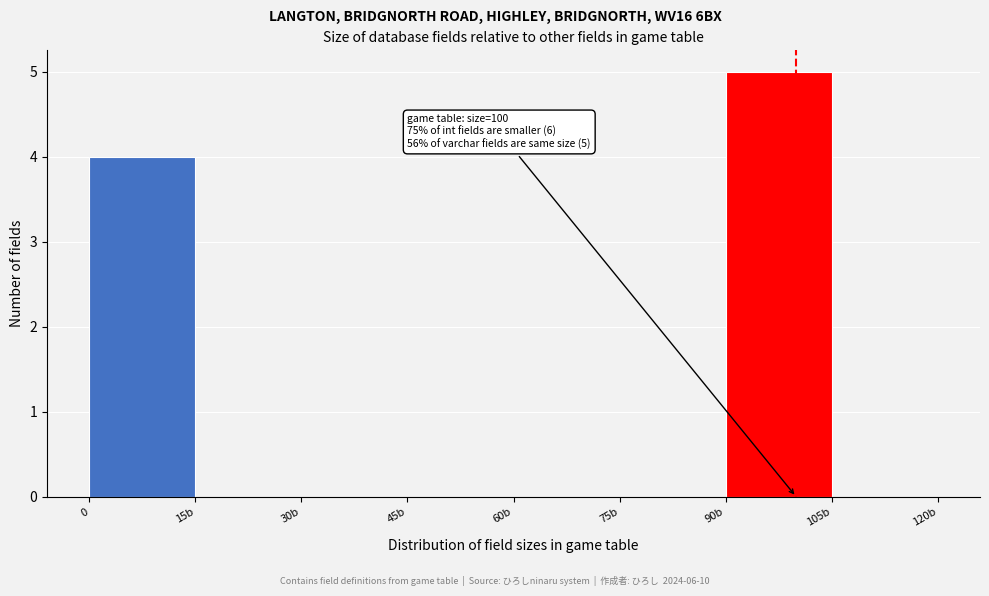

Reading right to left, what are all the values shown in this chart?

105b=0	90b=5	75b=0	60b=0	45b=0	30b=0	15b=0	0=4